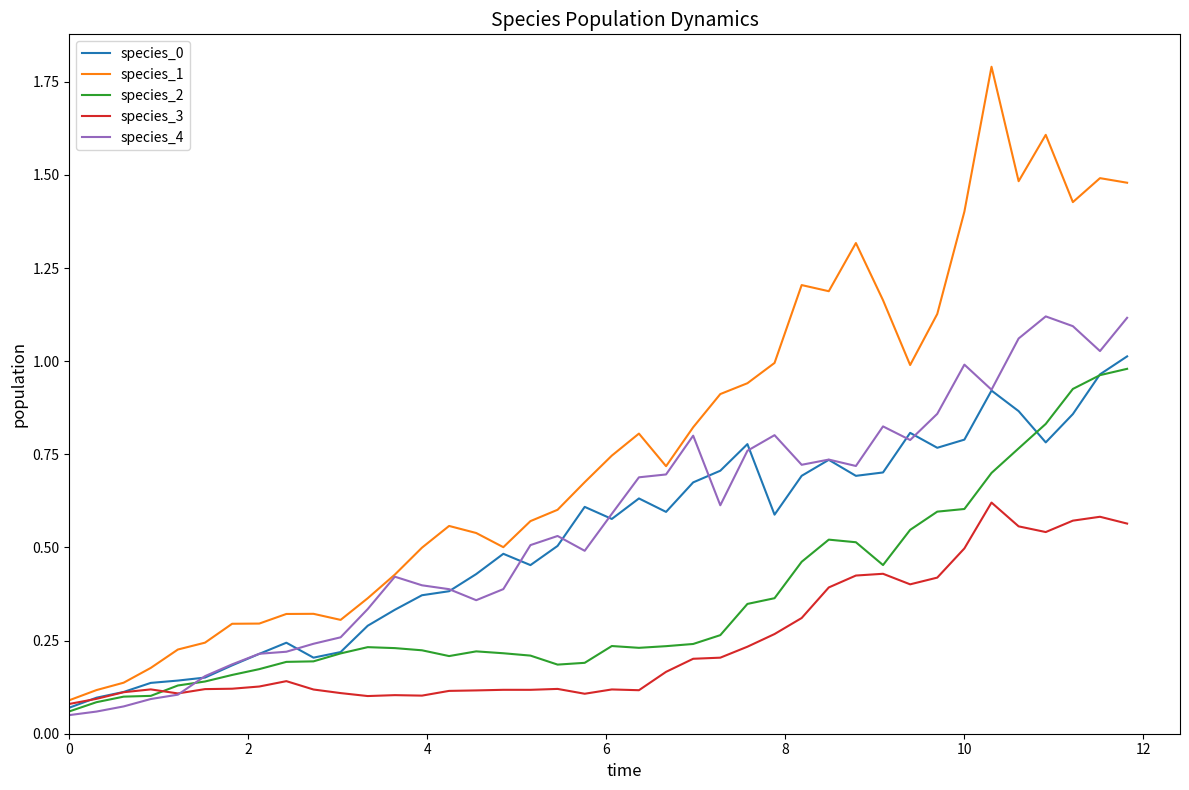

True or false: species_1 and species_2 intersect in this chart.

False